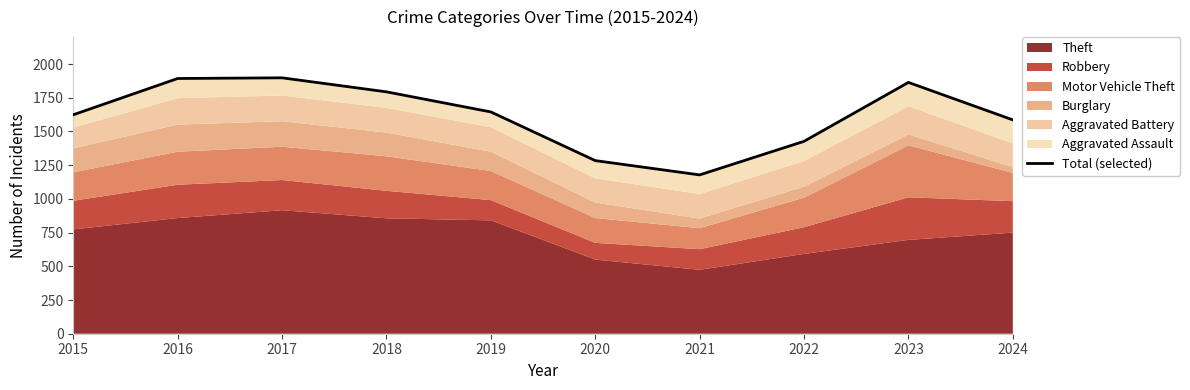

List the labels in order of value, largest first.

2017, 2016, 2023, 2018, 2019, 2015, 2024, 2022, 2020, 2021